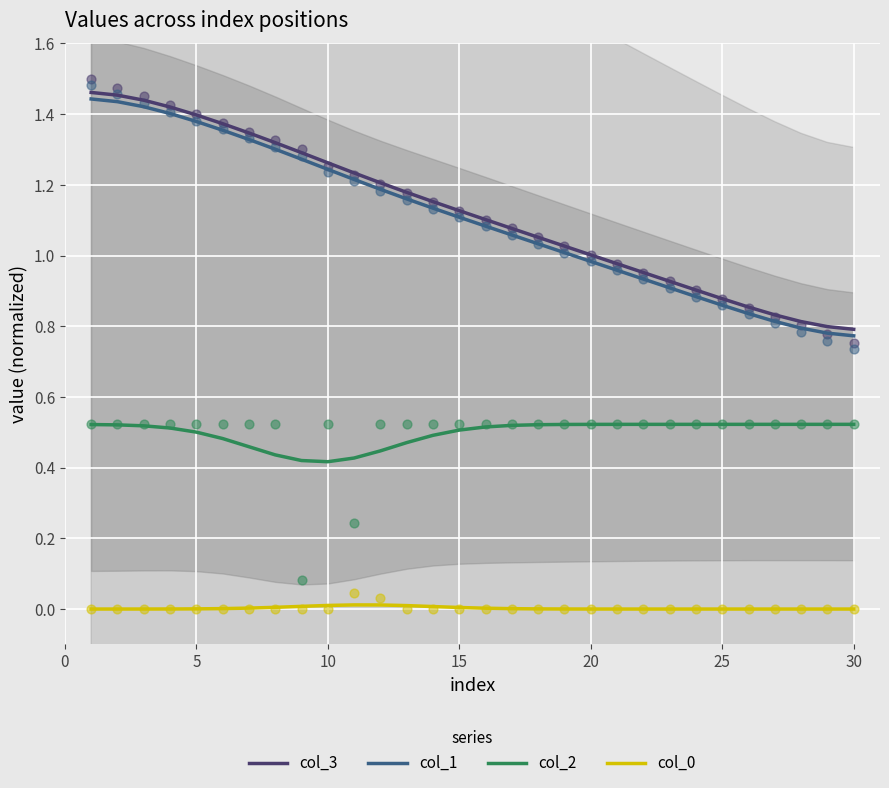

What are all the series names shown in the legend?

col_3, col_1, col_2, col_0